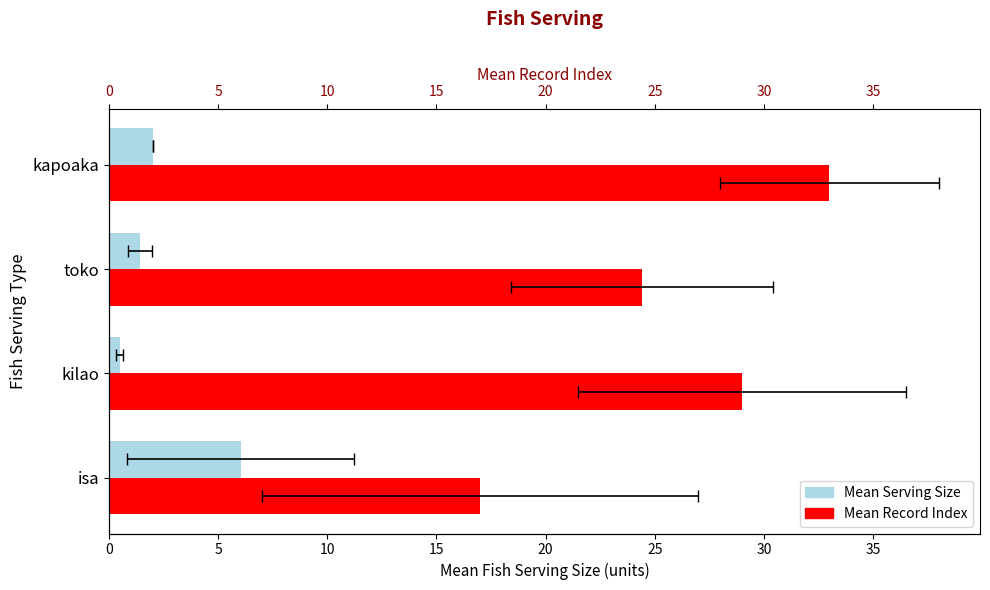

Which series has the largest total across all categories?

Mean Record Index